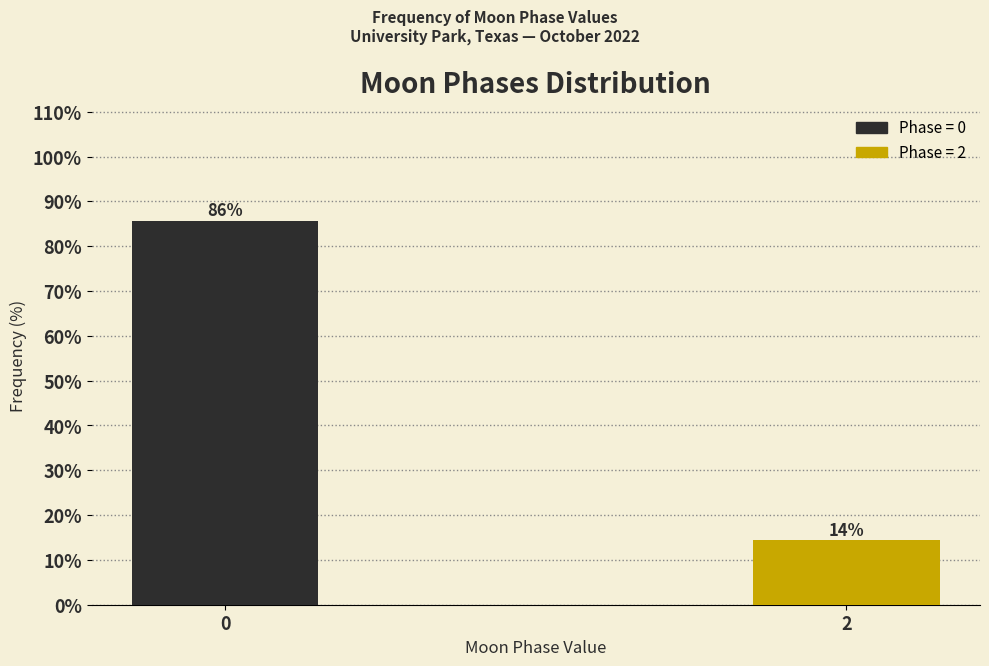

What is the value of the 2nd bar from the left?

14.4